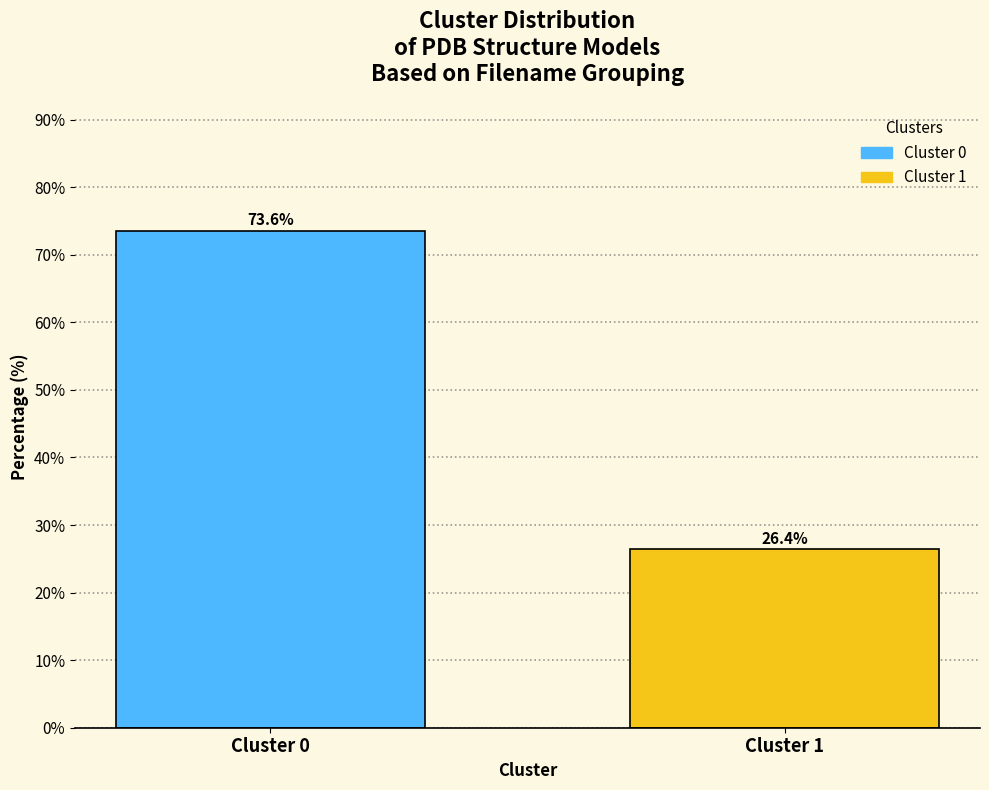

Reading left to right, extract all data points from this chart.

73.6	26.4